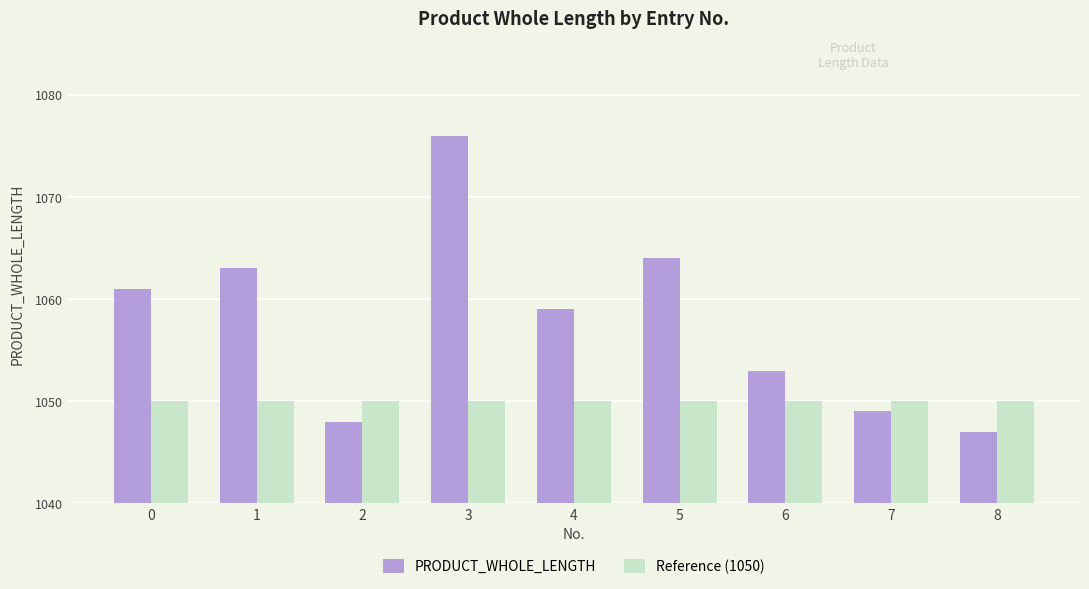

Reading right to left, extract all data points from this chart.

PRODUCT_WHOLE_LENGTH: 1047	1049	1053	1064	1059	1076	1048	1063	1061
Reference (1050): 1050	1050	1050	1050	1050	1050	1050	1050	1050